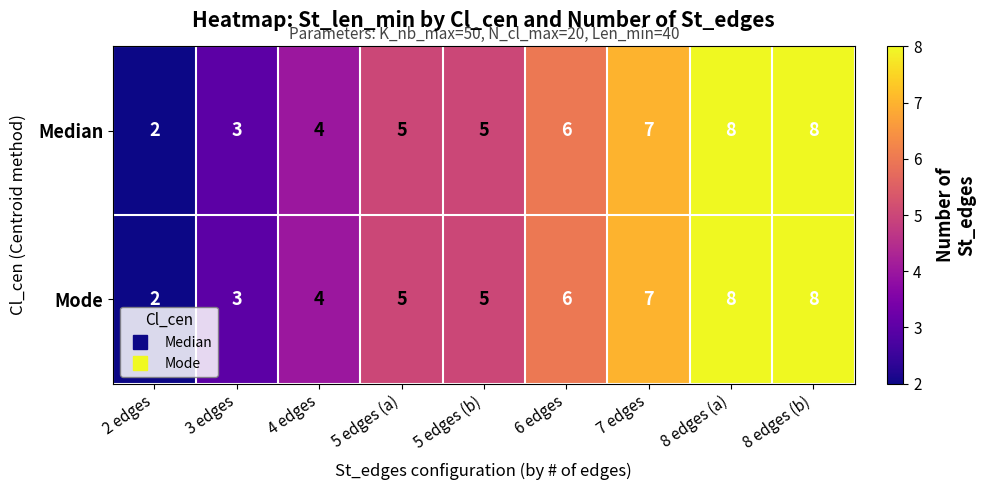

Is it true that Median equals 4 at 3 edges?

False